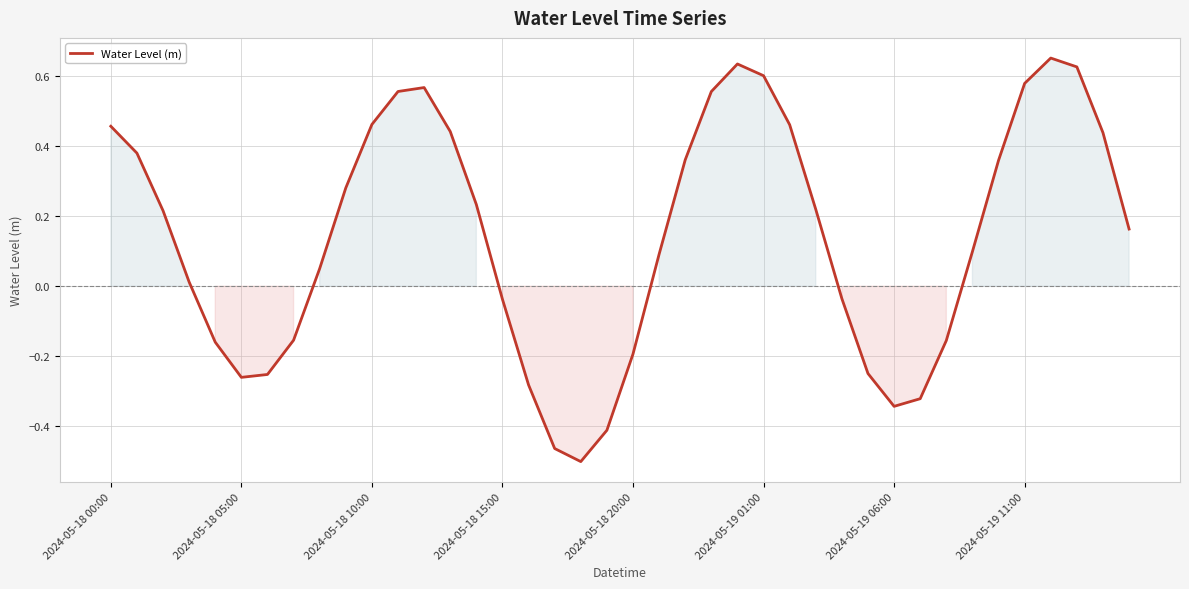

What is the difference between the maximum and minimum values?

1.2